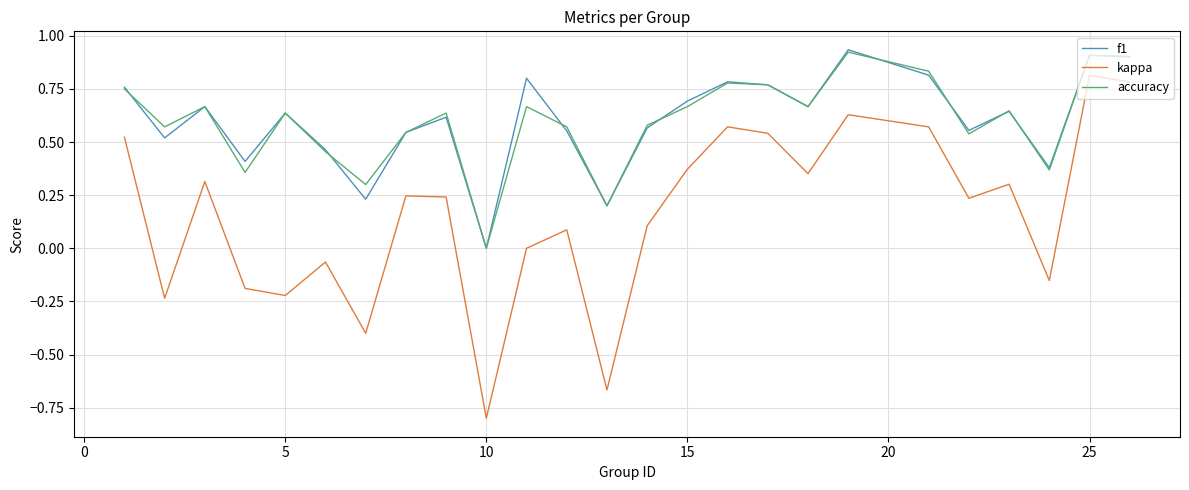

In kappa, how many points are lower than both neighbors (excluding endpoints)?

8